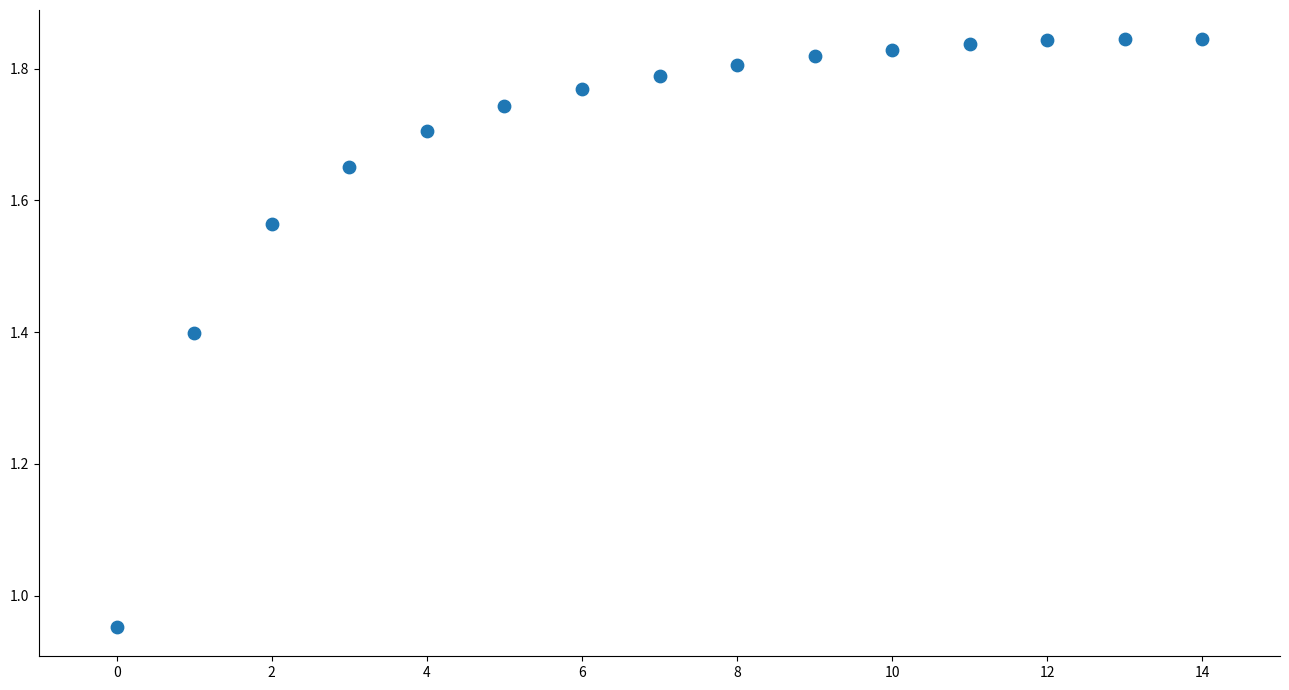

What is the range of Y values (max minus min)?

0.9